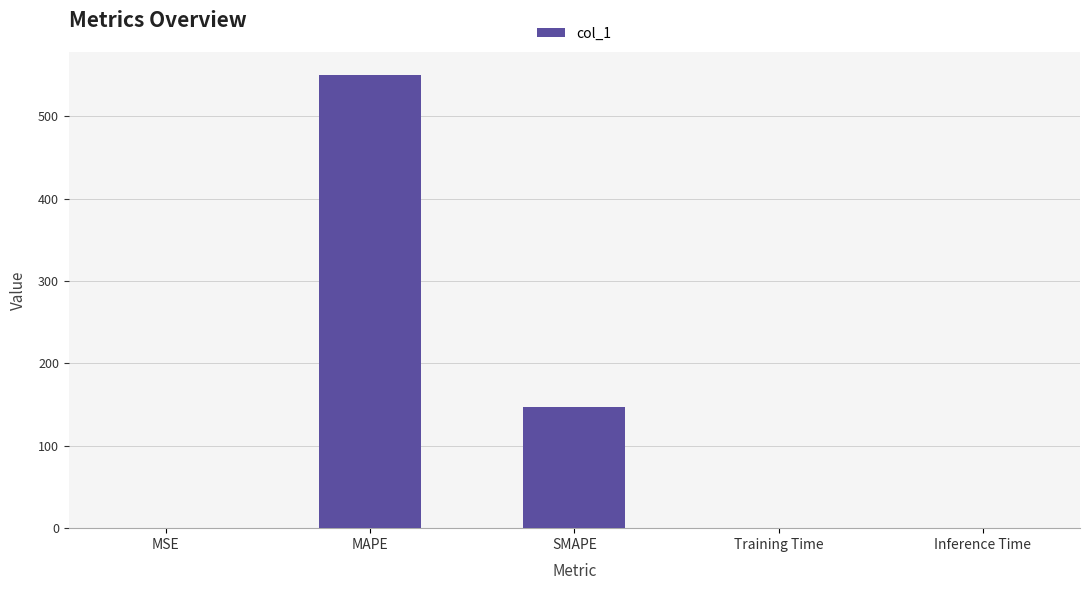

Is it true that the value at Inference Time is 0.0?

True